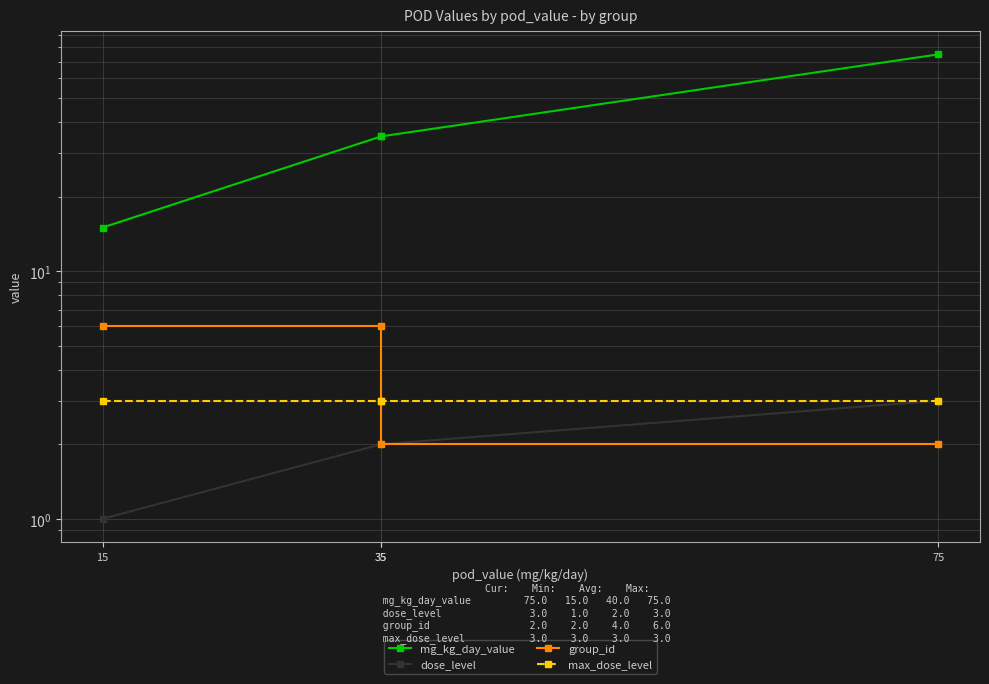

Which category has the lowest value across all series?

15